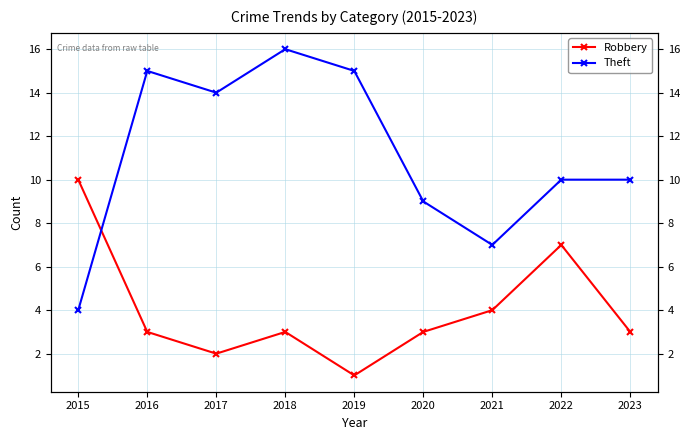

What is the approximate value of Theft at 2017, to the nearest 10?

10